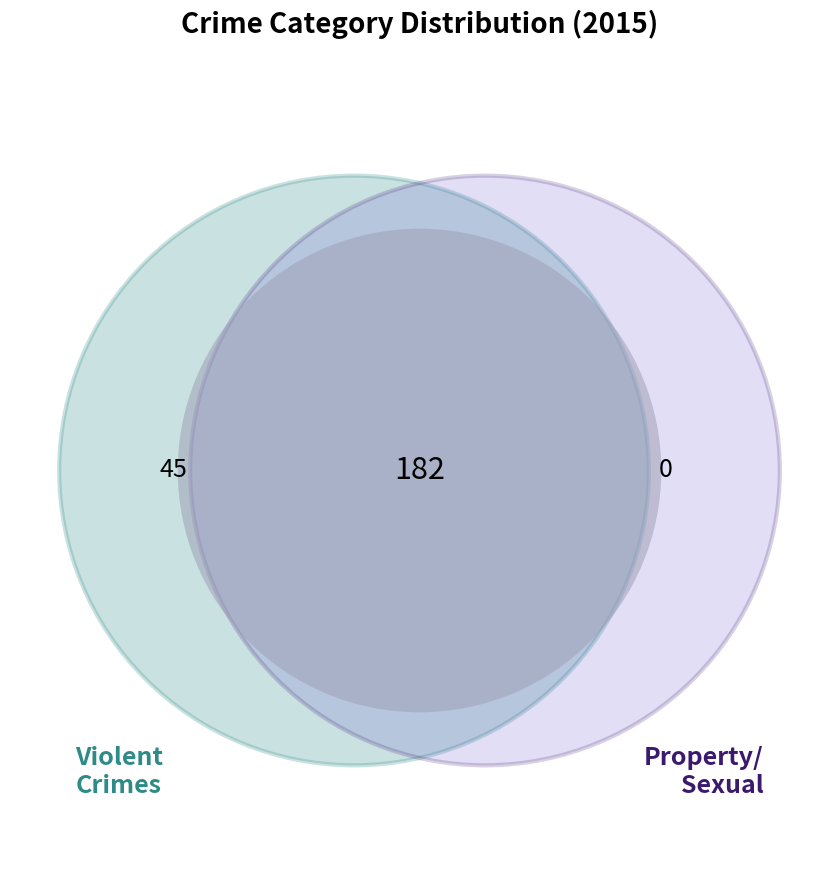

True or false: Aggravated Assault accounts for 20% of the total.

False